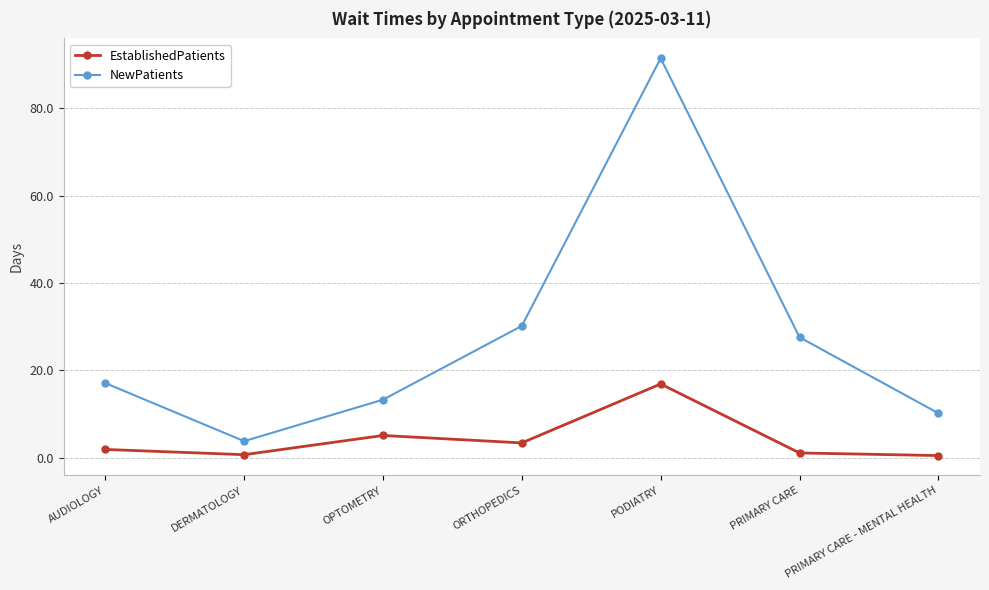

What is the label of the 7th point from the right?

AUDIOLOGY